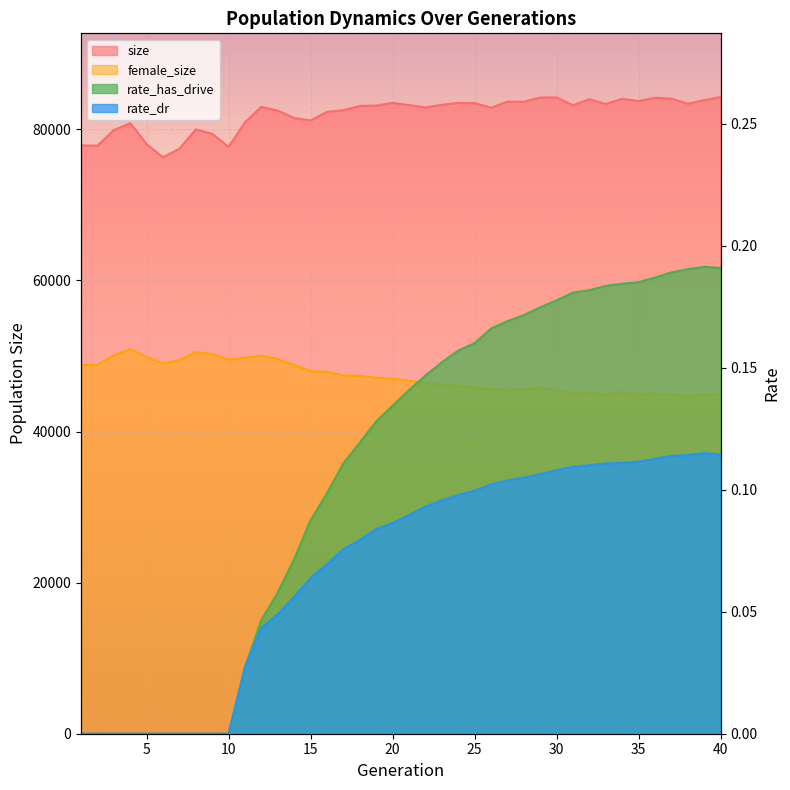

Rank the categories by female_size value from highest to lowest.

4, 8, 9, 3, 12, 5, 11, 13, 10, 7, 6, 14, 2, 1, 15, 16, 17, 18, 19, 20, 21, 22, 23, 24, 29, 25, 28, 26, 27, 30, 34, 32, 36, 31, 40, 35, 37, 39, 33, 38